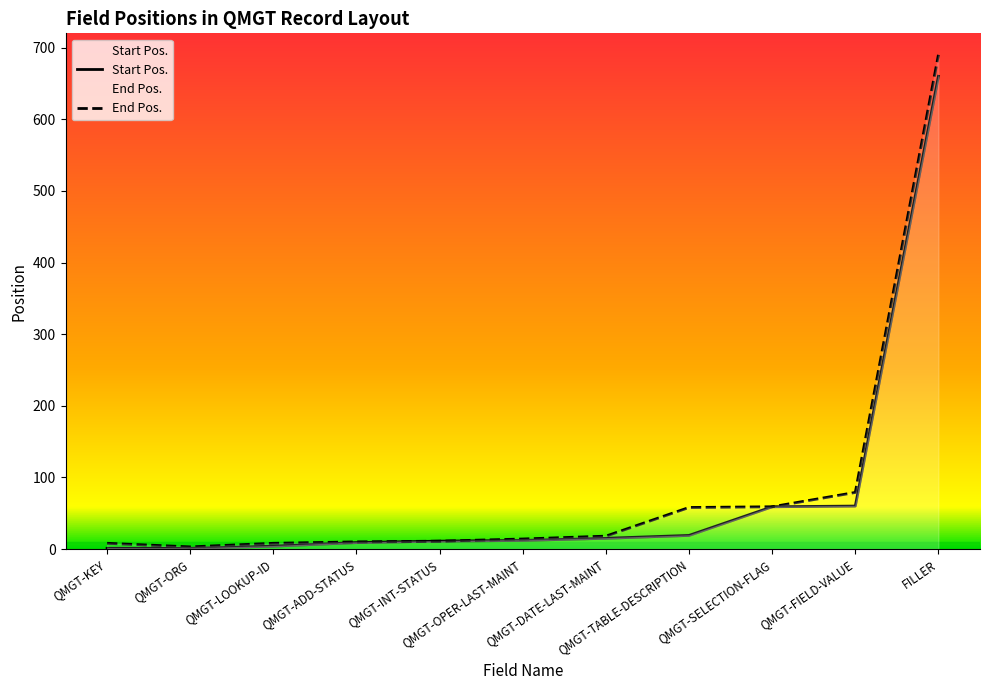

Reading left to right, list all the values displayed in this chart.

Start Pos.: QMGT-KEY=1	QMGT-ORG=1	QMGT-LOOKUP-ID=4	QMGT-ADD-STATUS=9	QMGT-INT-STATUS=11	QMGT-OPER-LAST-MAINT=12	QMGT-DATE-LAST-MAINT=15	QMGT-TABLE-DESCRIPTION=19	QMGT-SELECTION-FLAG=59	QMGT-FIELD-VALUE=60	FILLER=660
End Pos.: QMGT-KEY=8	QMGT-ORG=3	QMGT-LOOKUP-ID=8	QMGT-ADD-STATUS=10	QMGT-INT-STATUS=11	QMGT-OPER-LAST-MAINT=14	QMGT-DATE-LAST-MAINT=18	QMGT-TABLE-DESCRIPTION=58	QMGT-SELECTION-FLAG=59	QMGT-FIELD-VALUE=79	FILLER=690